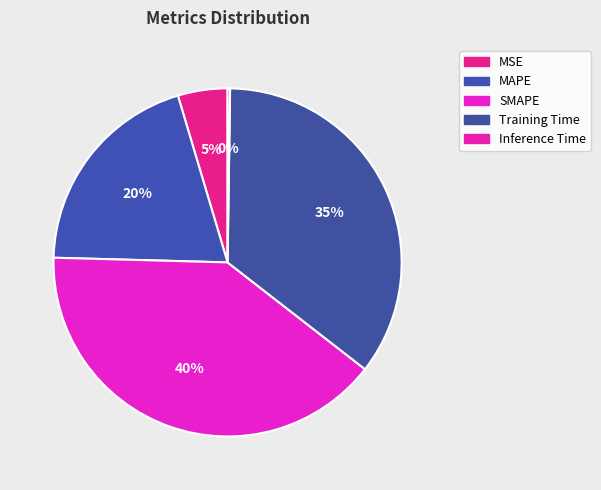

Is there any slice that represents more than half of the pie?

No